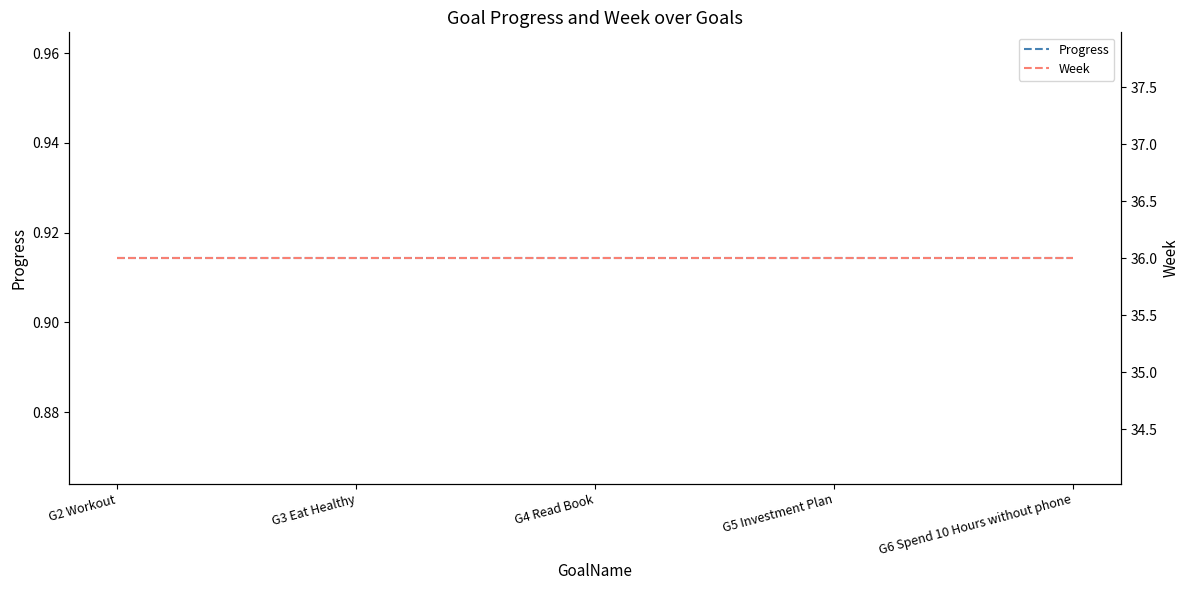

Rank the series by their average value, from lowest to highest.

Progress, Week